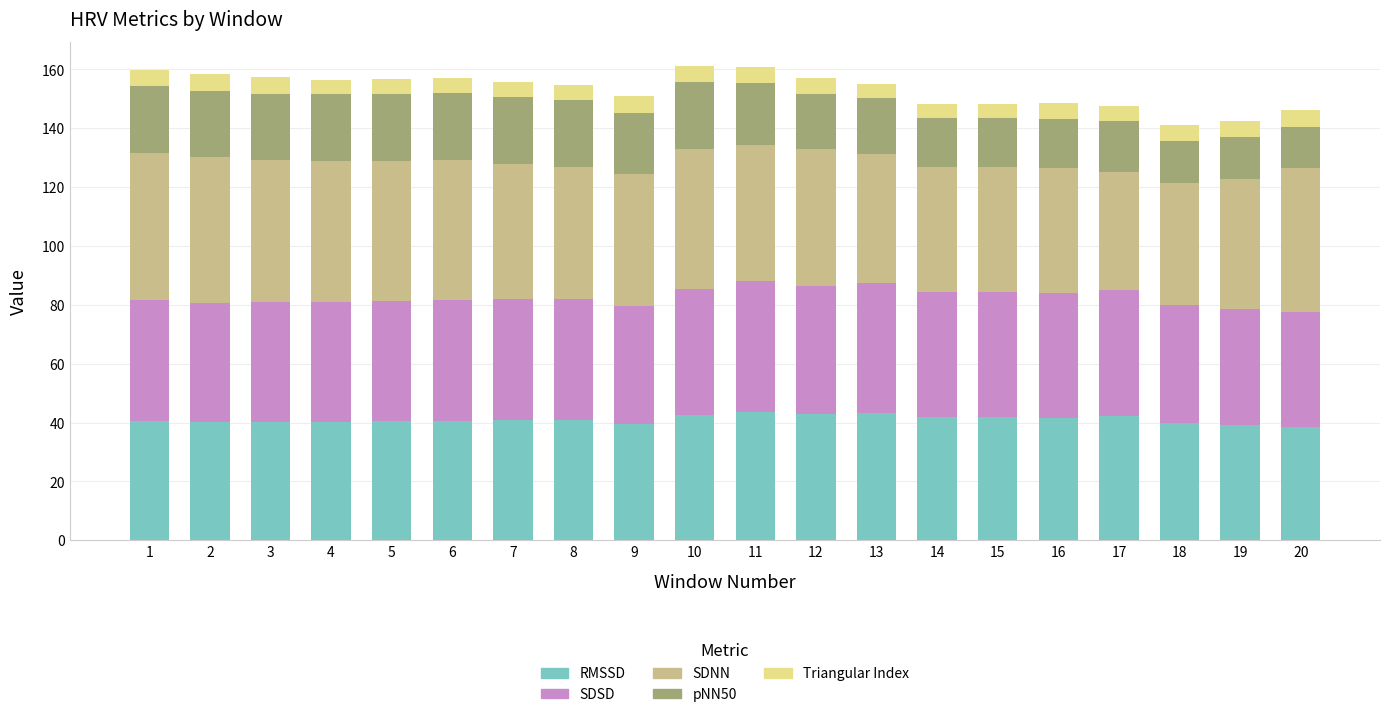

What is the difference between the RMSSD values at 16 and 4?

1.5